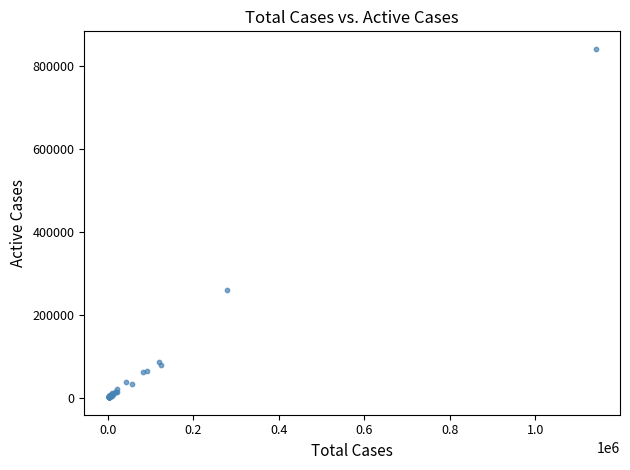

What Y value in the scatter plot is closest to 421335?

259314